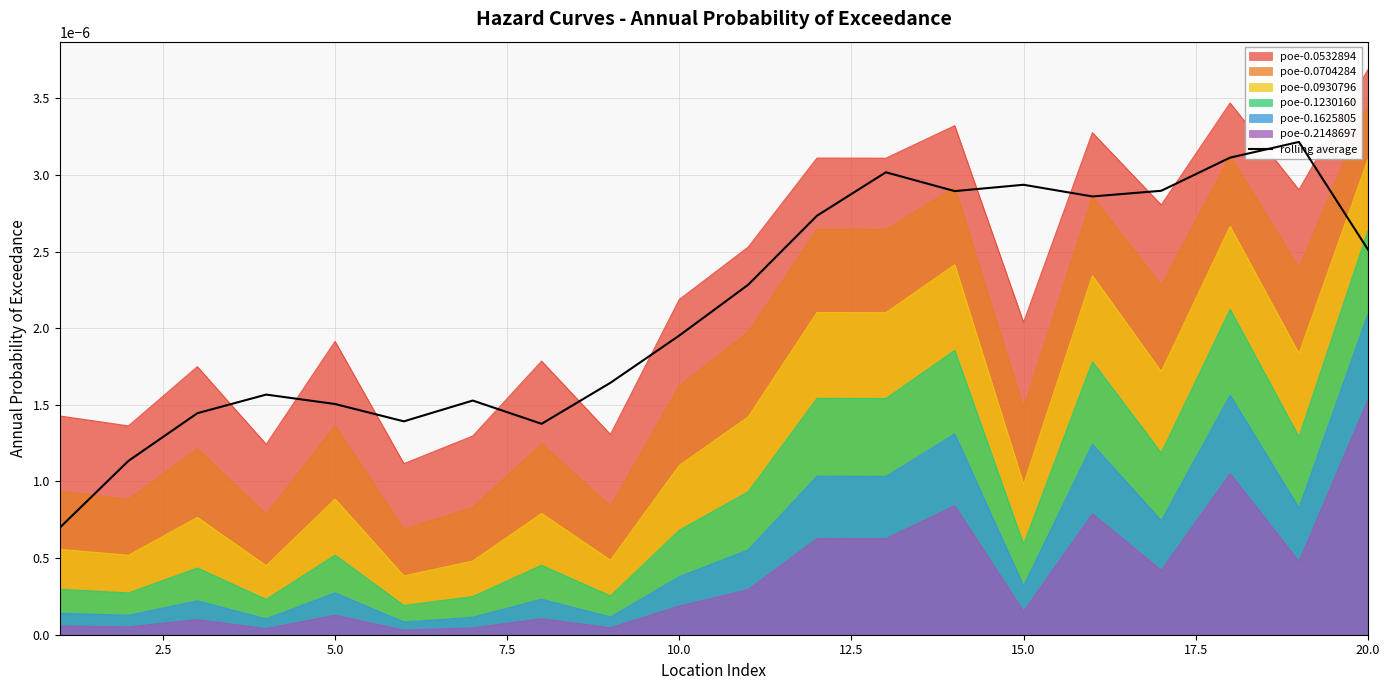

True or false: poe-0.0930796 and poe-0.0704284 cross at least once.

False